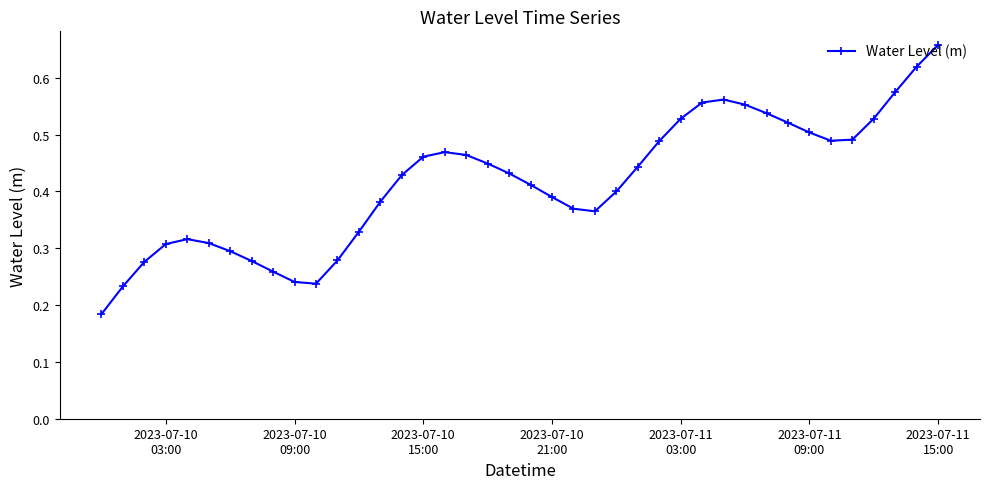

How many points are higher than both their immediate neighbors (excluding endpoints)?

3